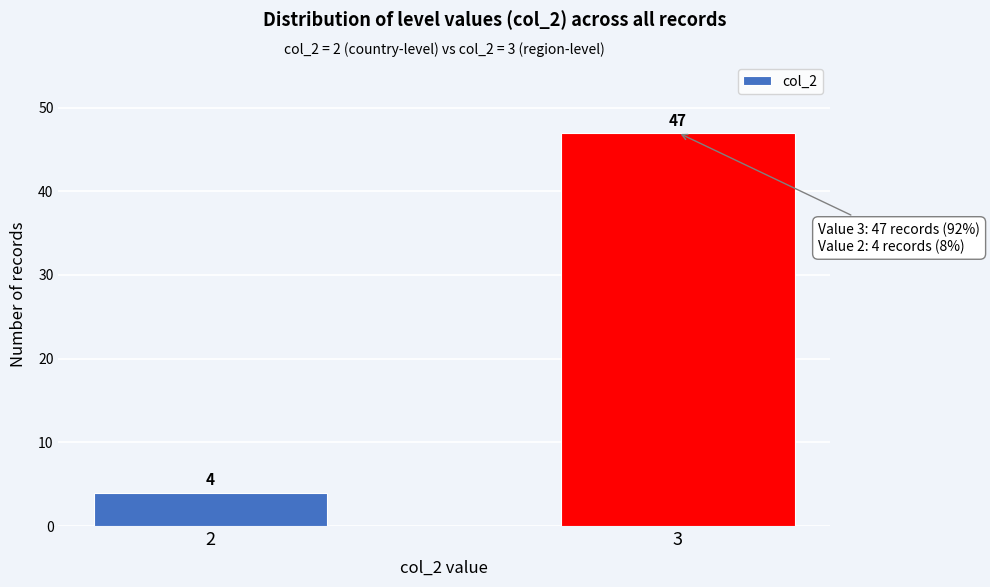

Reading left to right, transcribe all the data shown in this chart.

4	47